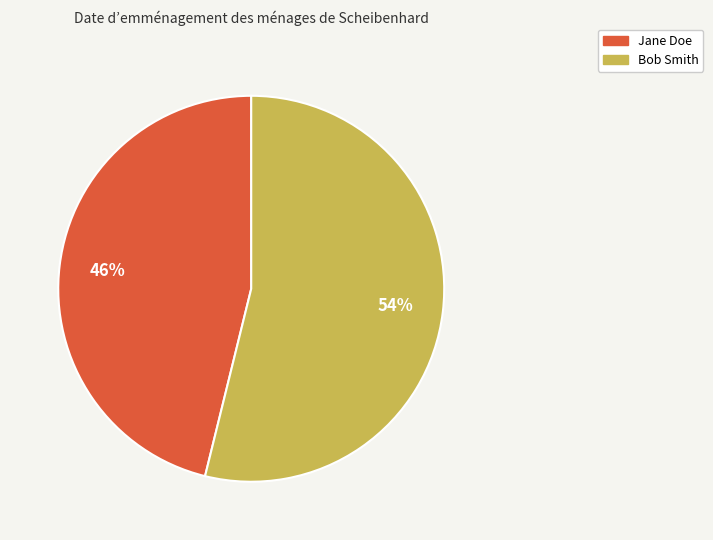

To the nearest percent, what is the average slice percentage?

50%